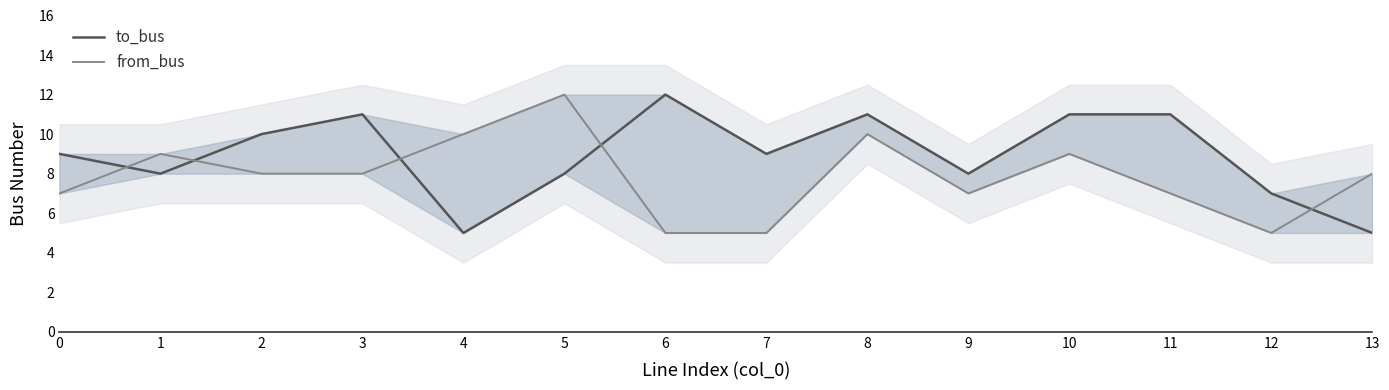

Which label corresponds to the smallest value in the chart?

4